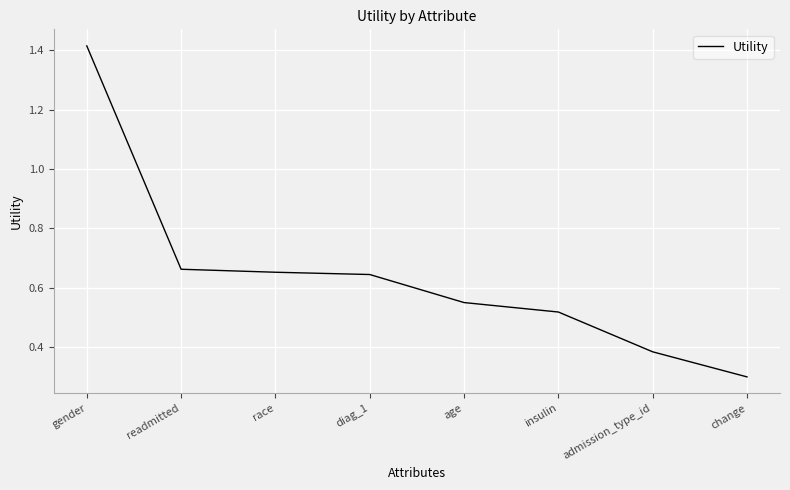

What position from the left is insulin?

6